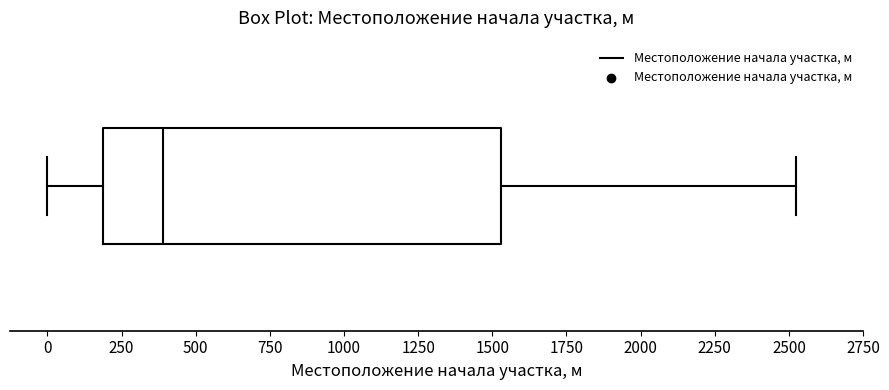

Transcribe this box plot: give where the median line is, the range the box spans, and where the two whiskers end, as read against the x-axis. The values are not printed on the chart, so give them approximately, as read against the axis.

median 400, box 200 to 1550, whiskers 0 to 2550